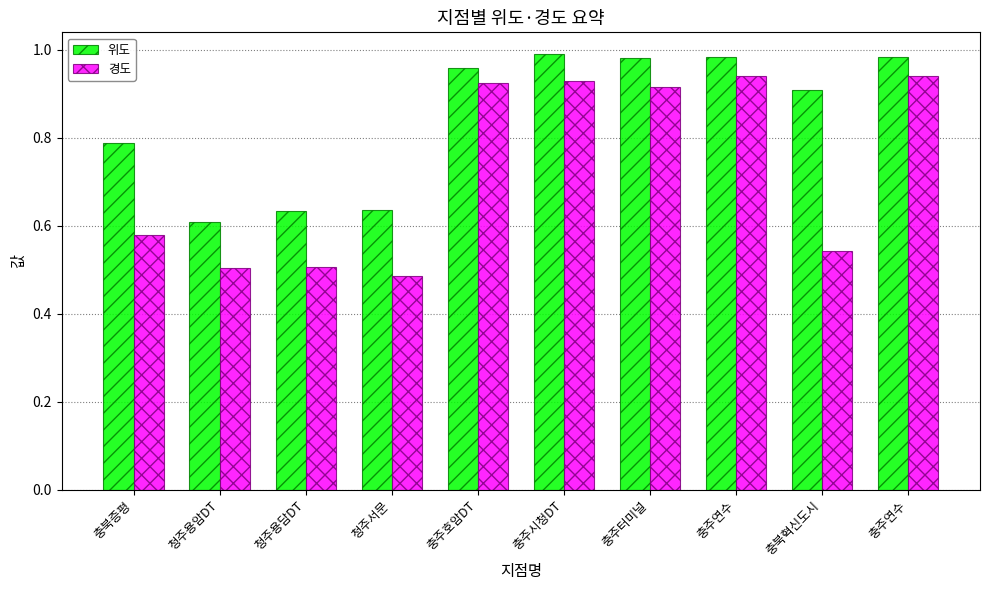

What is the difference between the maximum and minimum values in the 위도 series?

0.4